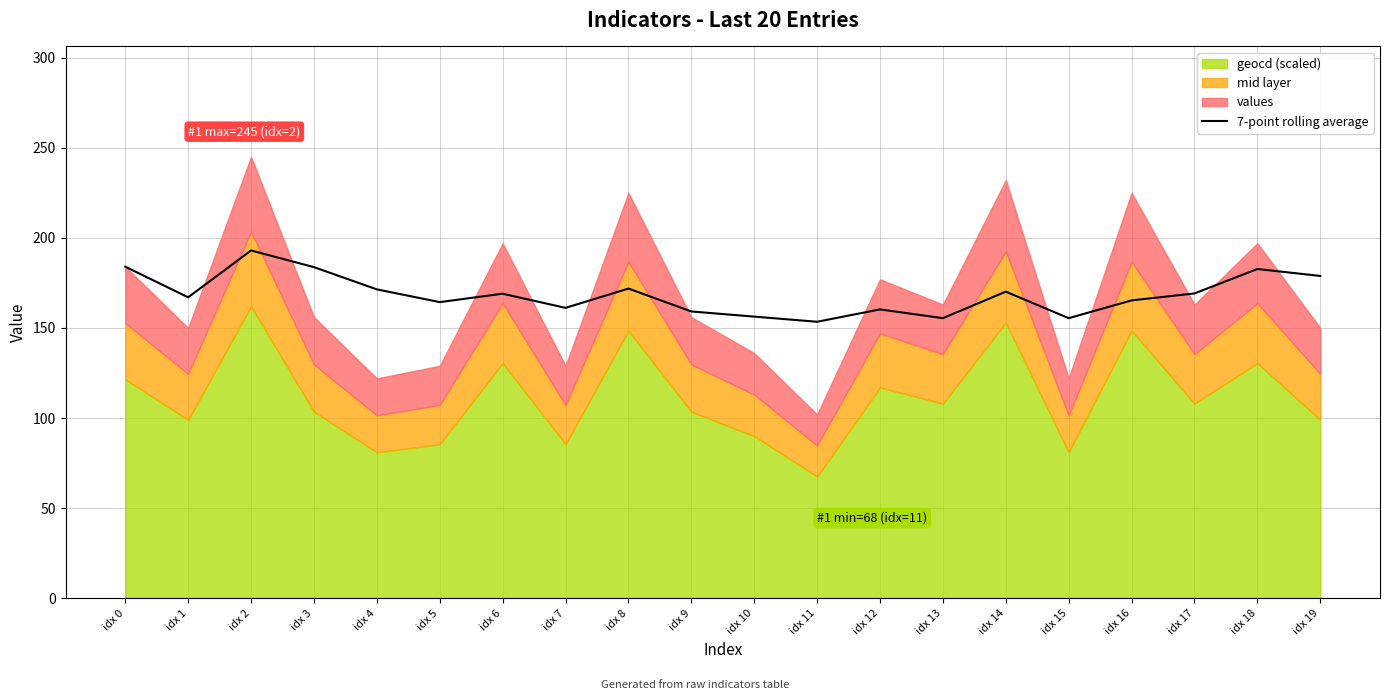

Between idx 3 and idx 0, which is larger?

idx 0